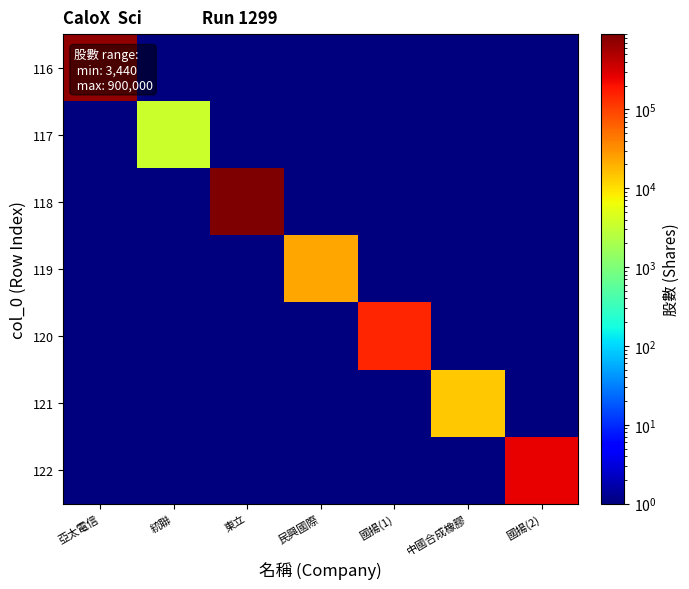

Which series changed the most between 亞太電信 and 國揚(1)?

116